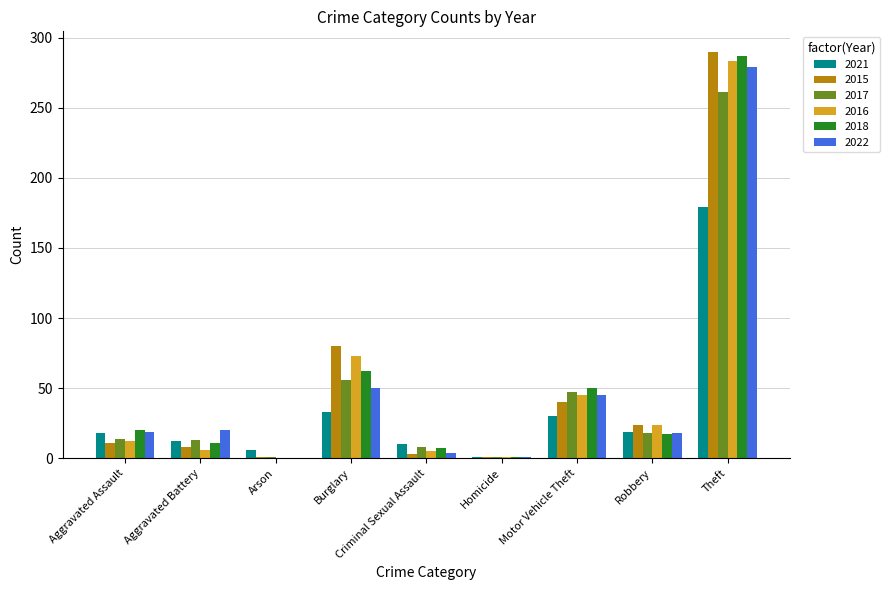

What are all the series names shown in the legend?

2021, 2015, 2017, 2016, 2018, 2022